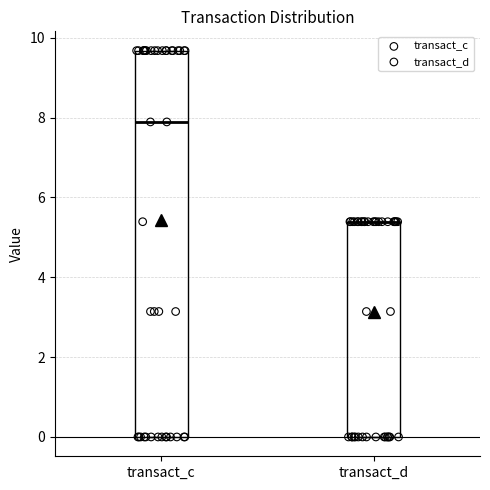

Which box is the tallest, from its lower edge to its upper edge?

transact_c